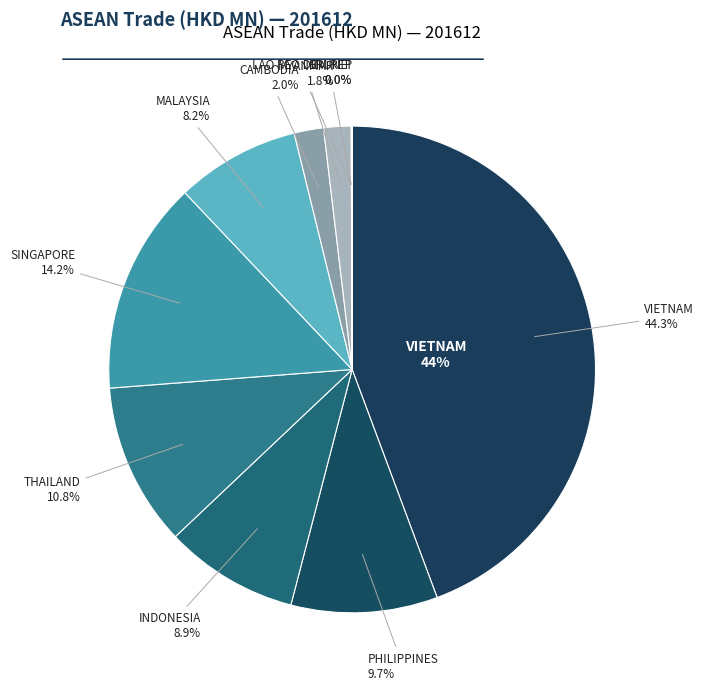

How many slices are in this pie chart?

10